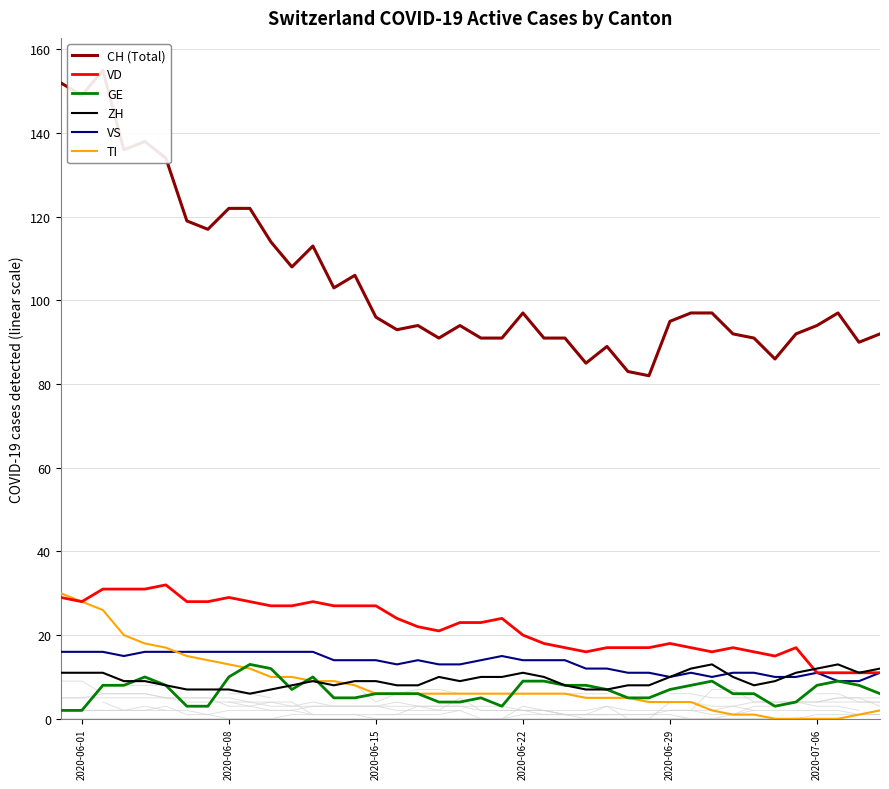

How many values in the VD series exceed 23?

18